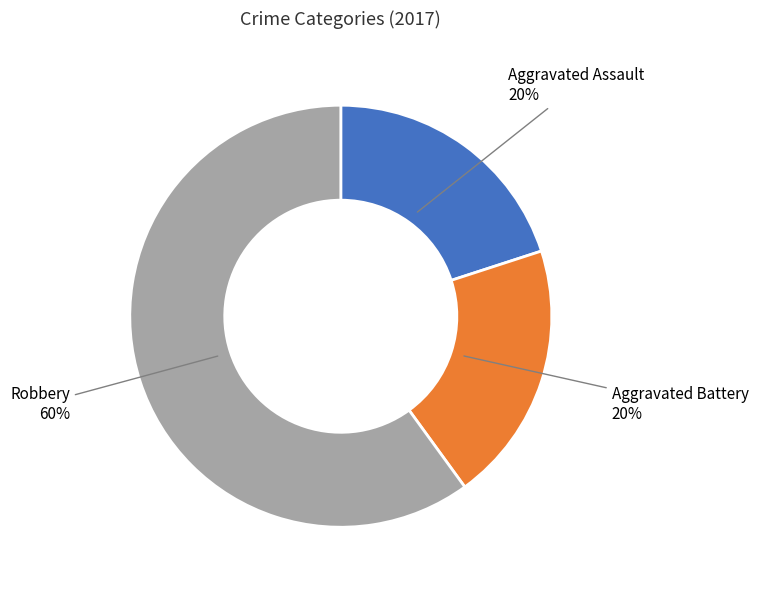

The Aggravated Battery slice represents 20% of the pie. True or false?

True